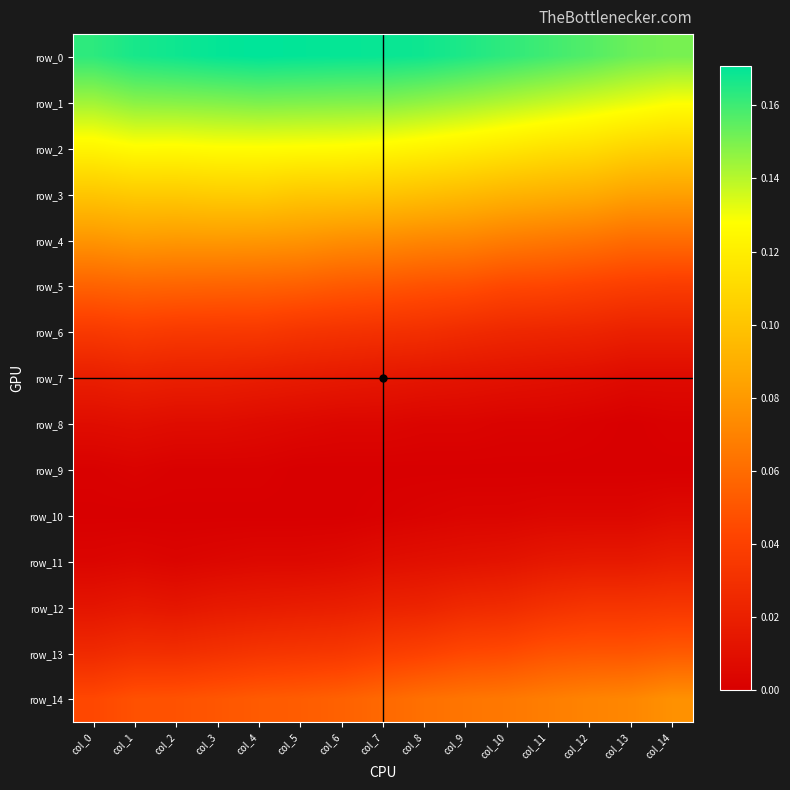

Is it true that row_4 equals 0.1 at col_9?

True